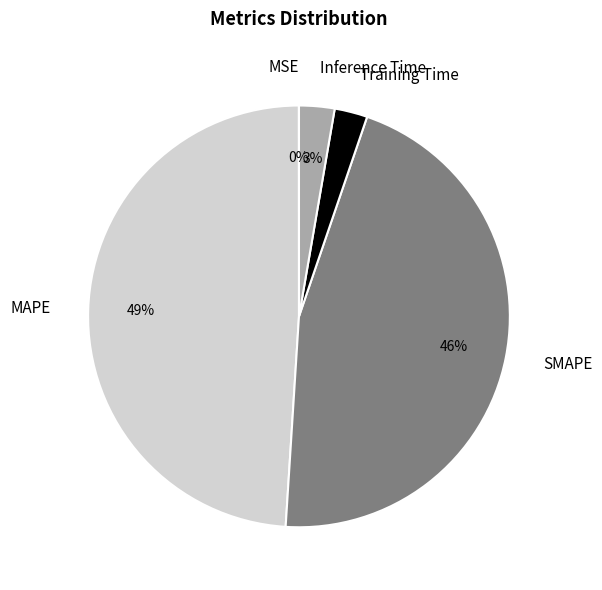

Is it true that SMAPE is 39% of the pie?

False